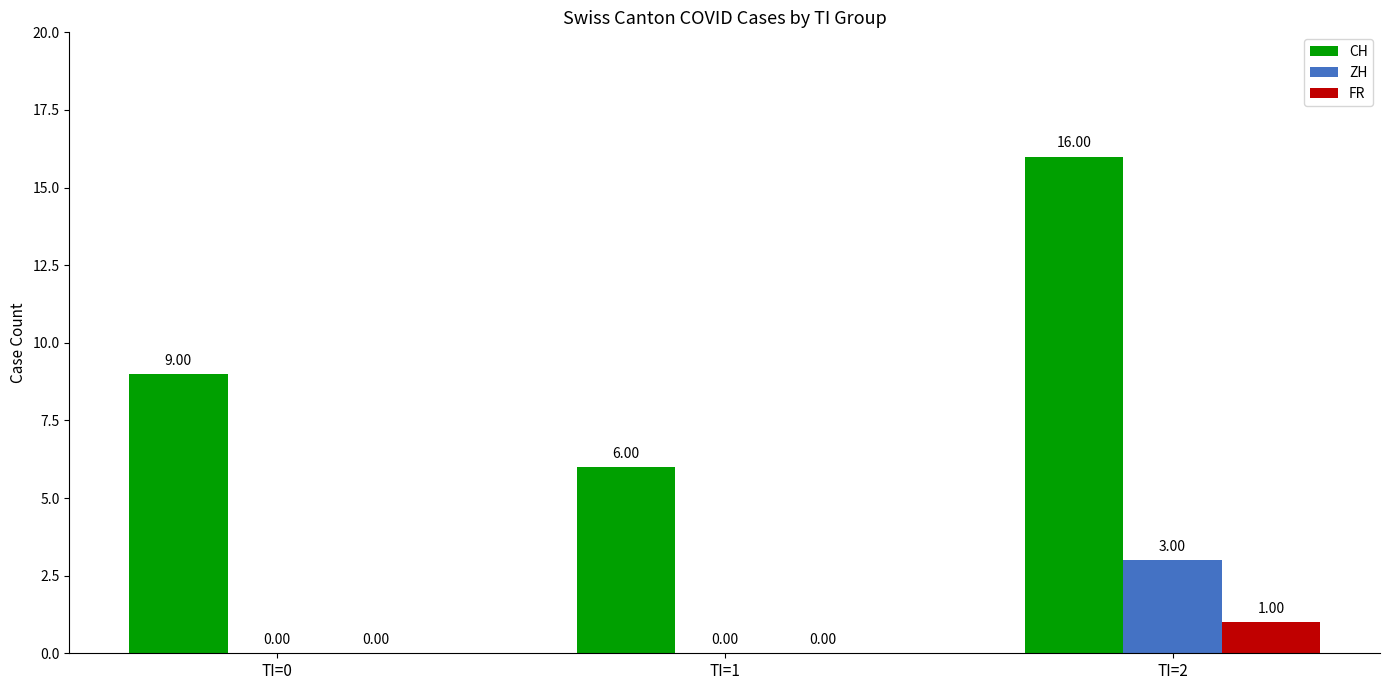

What is the total value across all series at TI=2?

20